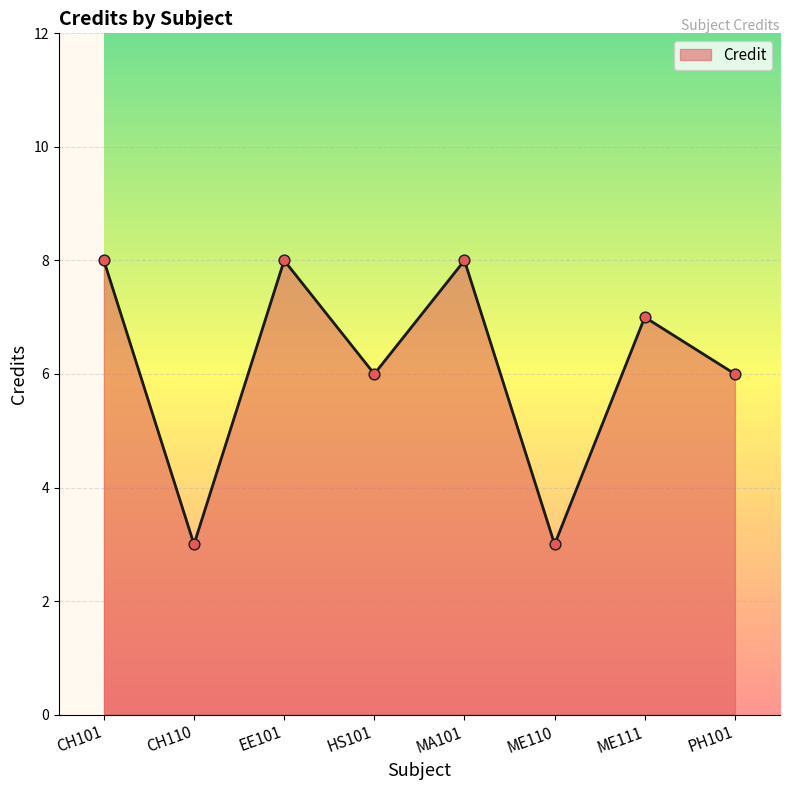

Between EE101 and ME111, which is larger?

EE101